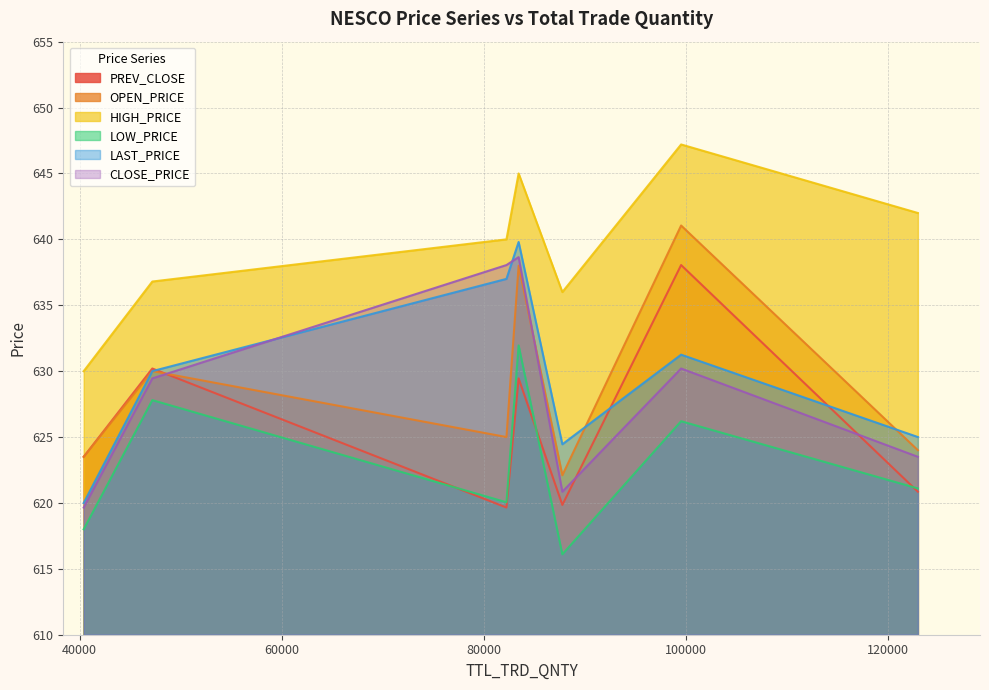

Between 01-Dec-2022 and 05-Dec-2022, which series saw the biggest shift?

PREV_CLOSE